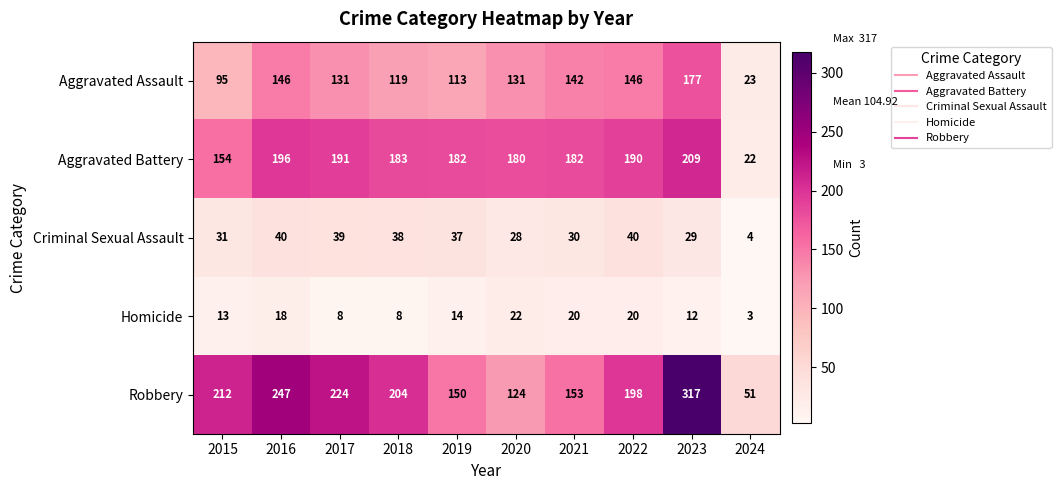

What is the difference between the second highest and minimum values in the Robbery series?

196